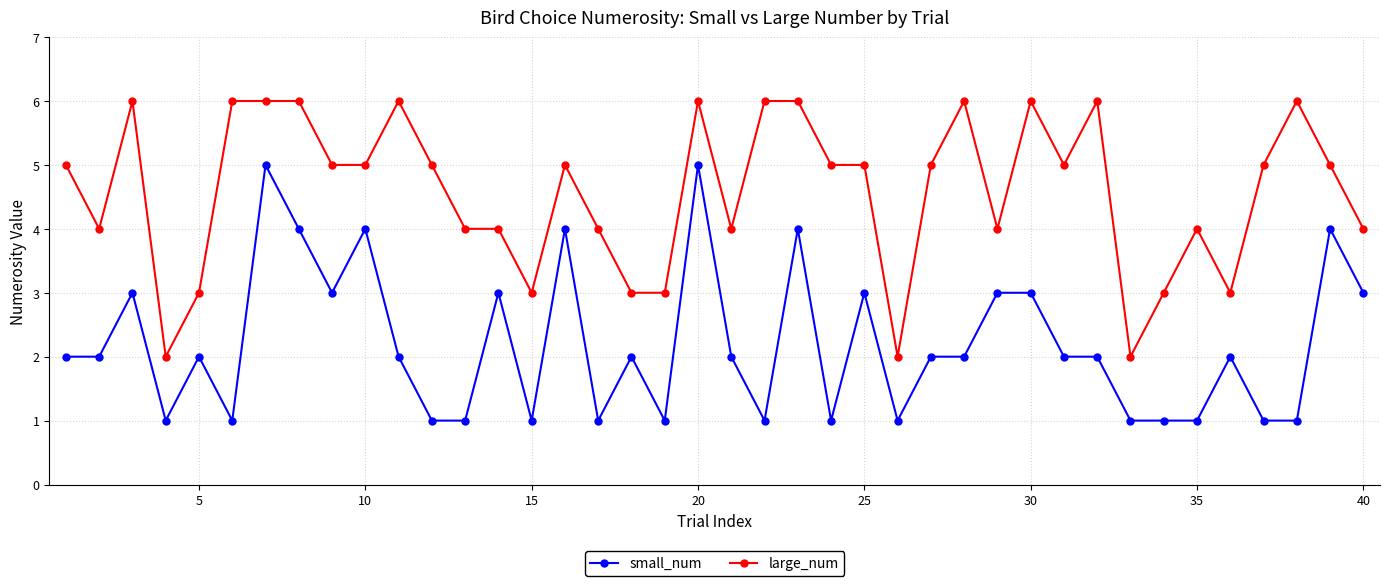

What is the minimum value shown in the chart?

1